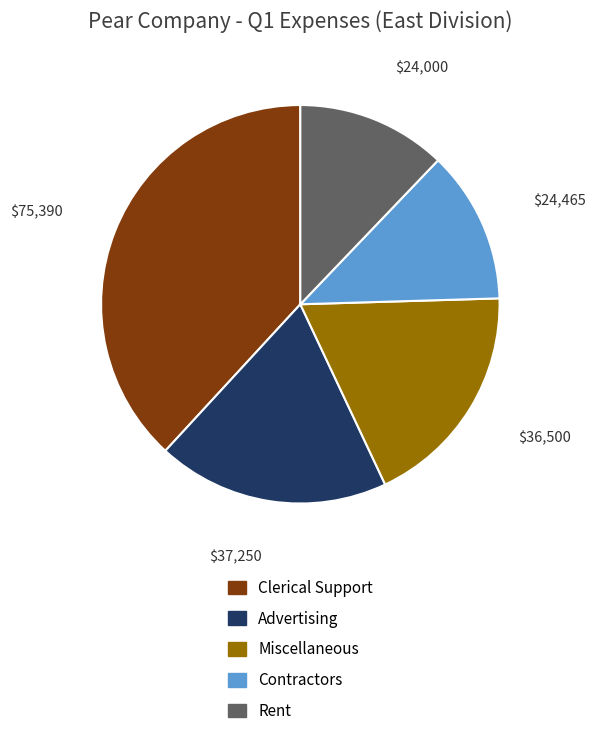

What is the ratio of the value at Clerical Support to the value at Miscellaneous?

2.1